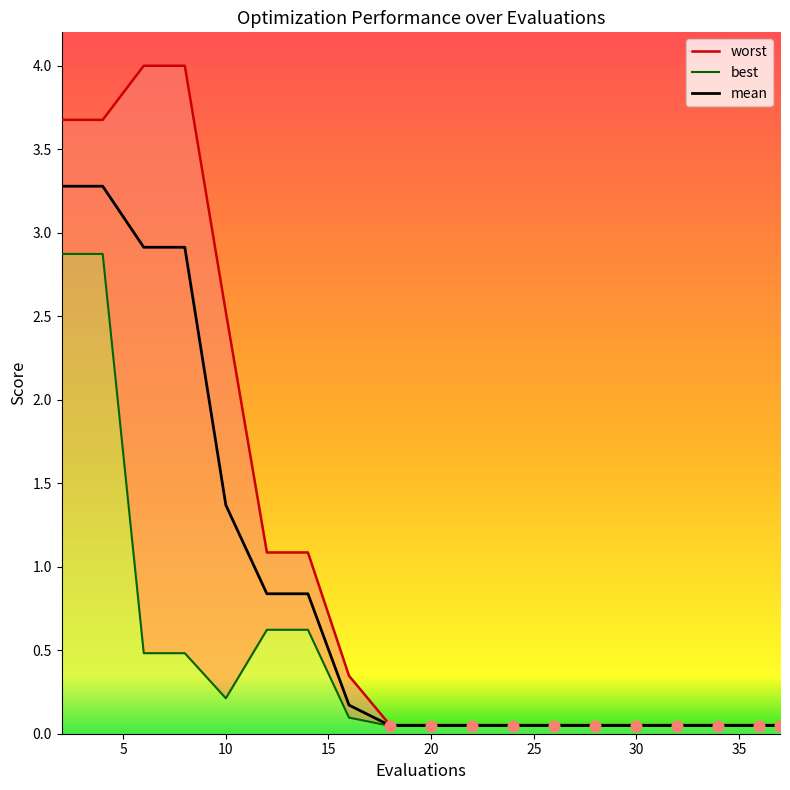

Which series contains the lowest Y value?

best